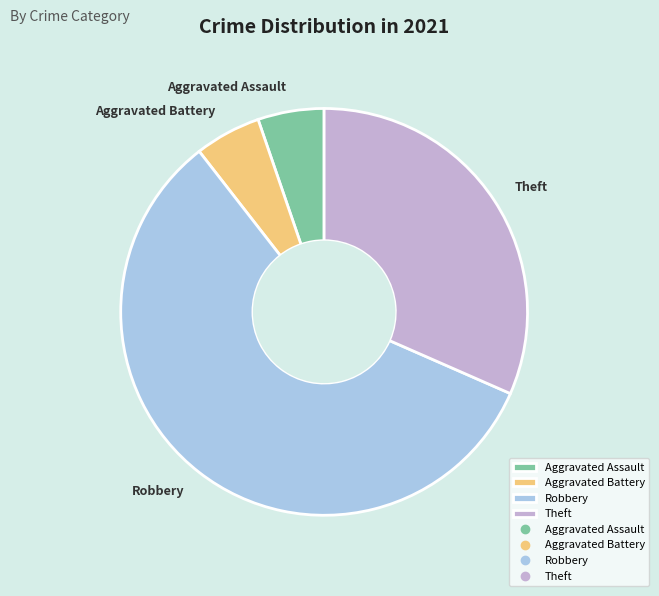

Which category has the biggest portion of the pie?

Robbery